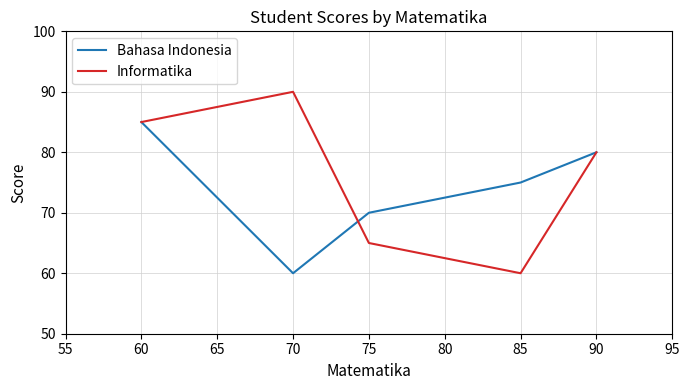

Where is Informatika nearest to the value 75?

90